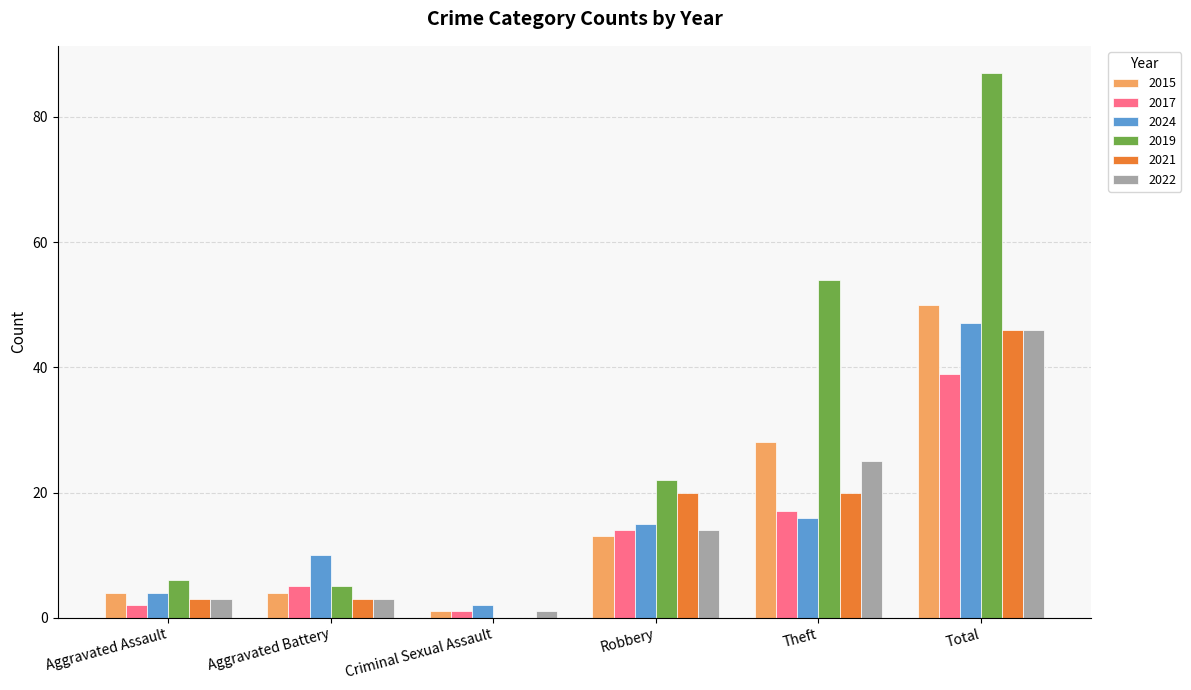

Between Aggravated Assault and Theft, which series saw the biggest shift?

2019